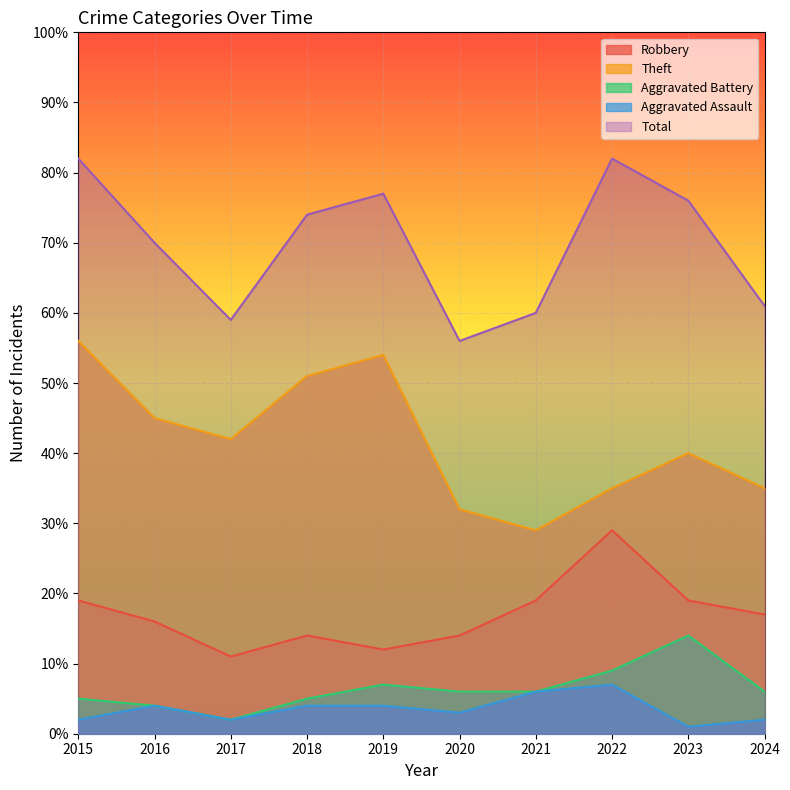

What is the maximum value shown in the chart?

82